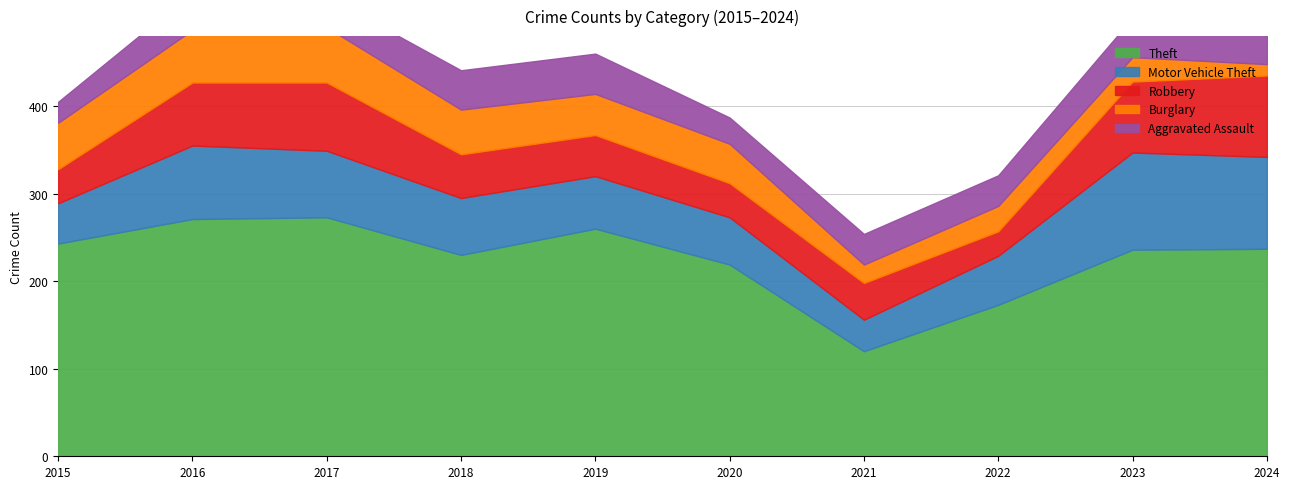

Is it true that Aggravated Assault equals 46 at 2019?

True